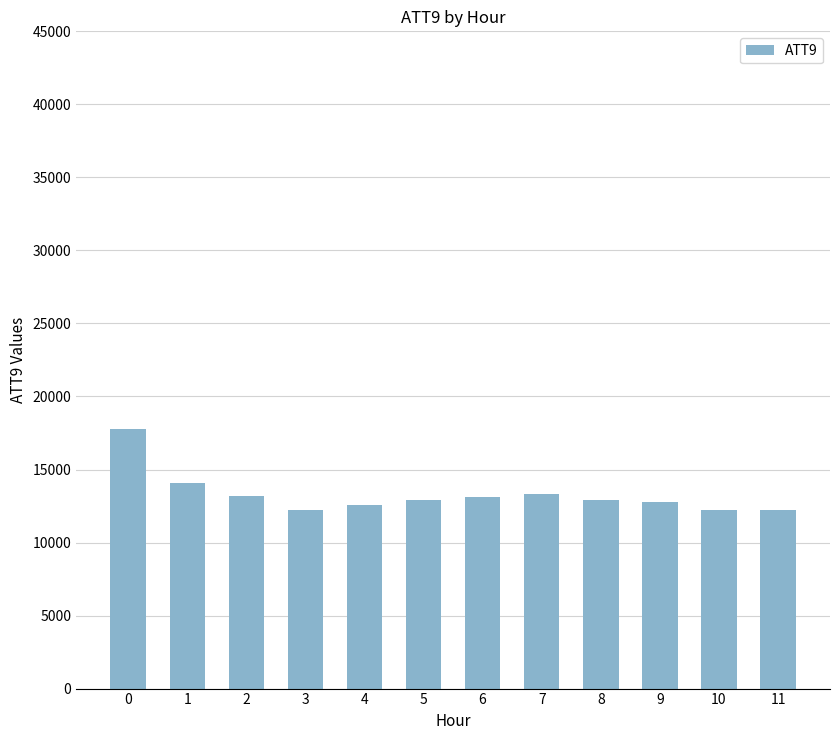

How many distinct data groups are displayed?

1